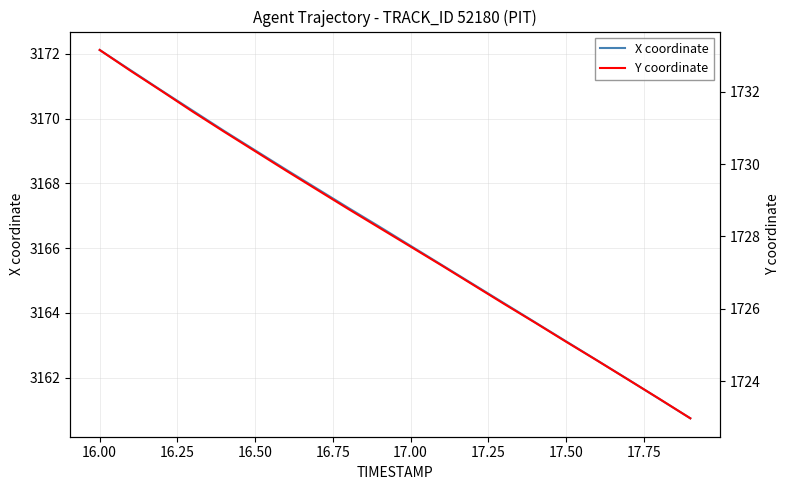

At which label does X coordinate reach its peak?

16.00